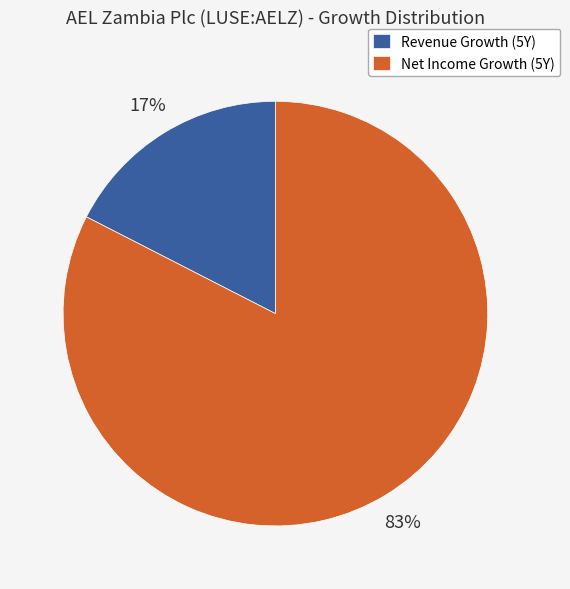

Is it true that Revenue Growth (5Y) is 9% of the pie?

False